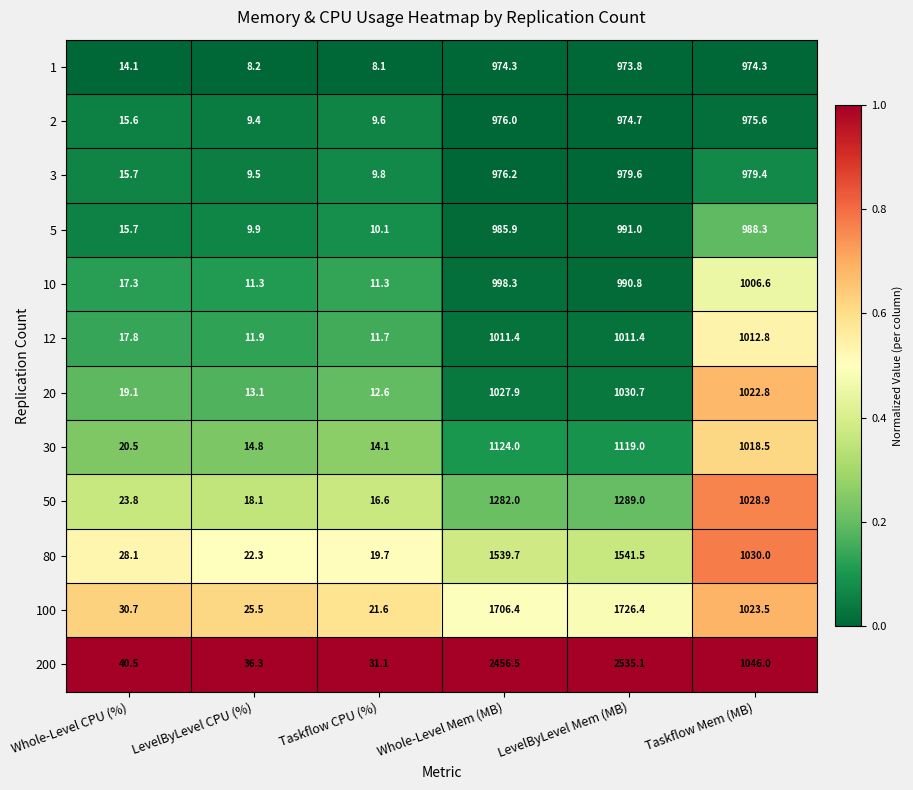

What is the difference between the 5 values at Whole-Level Mem (MB) and Taskflow CPU (%)?

975.8